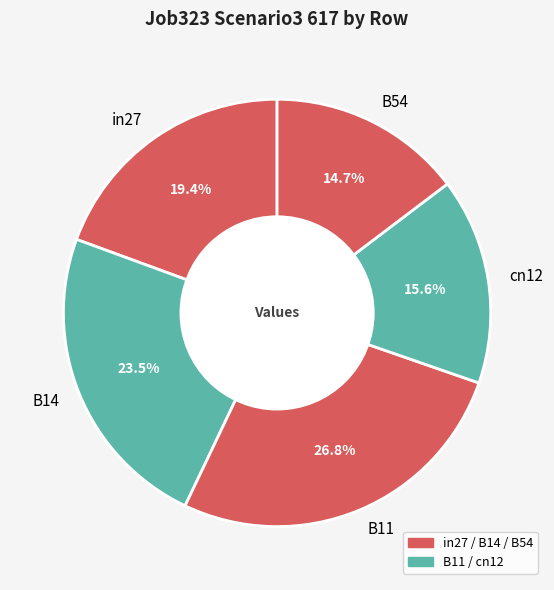

To the nearest percent, what is the difference between the cn12 and B54 slice percentages?

1%